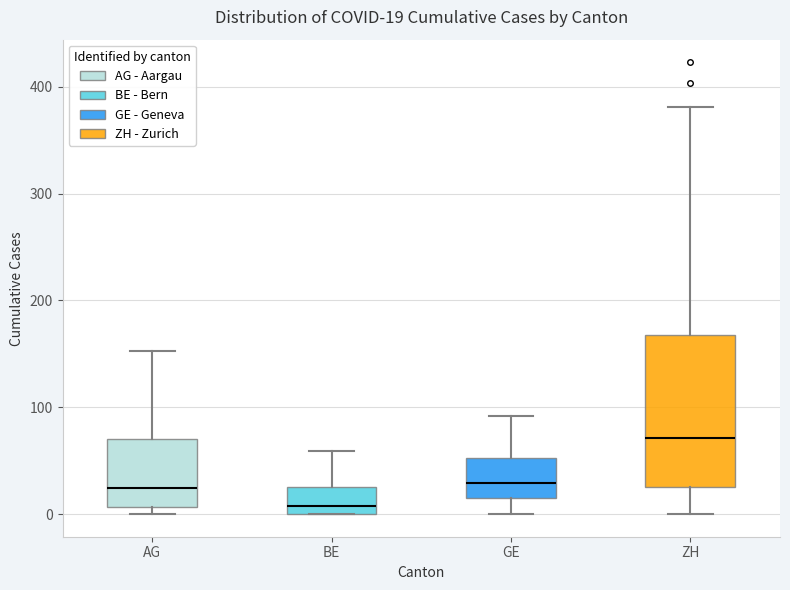

Which box is the tallest, from its lower edge to its upper edge?

ZH